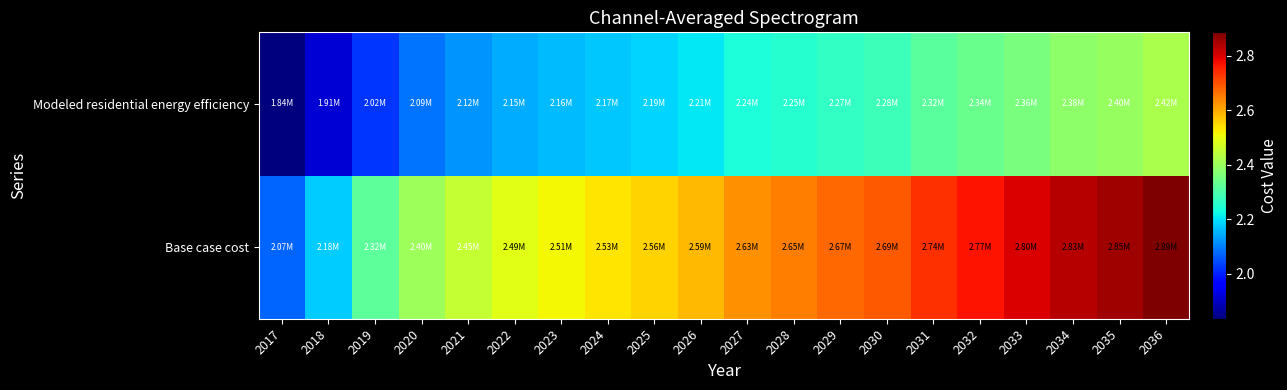

Which has a higher value, 2036 or 2019?

2036